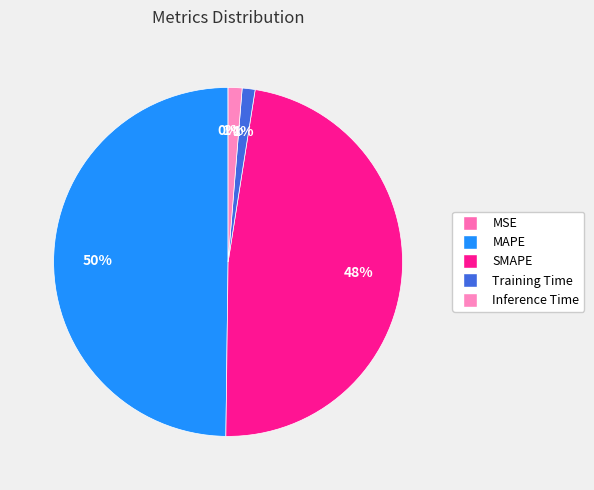

To the nearest percent, what is the difference between the Inference Time and MAPE slice percentages?

49%